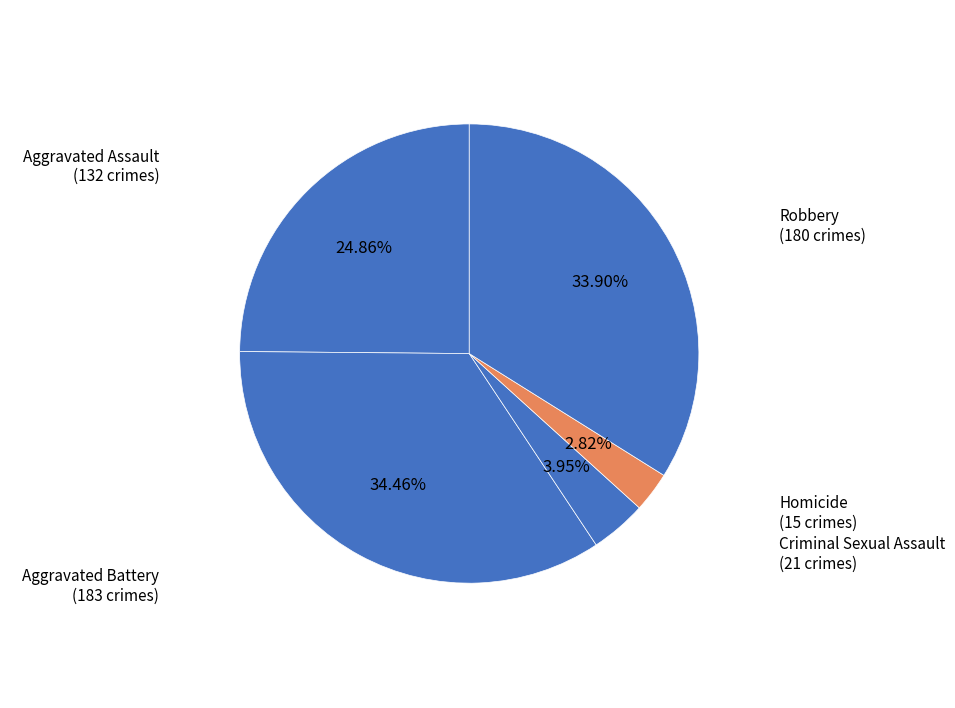

Which slice is the smallest?

Homicide